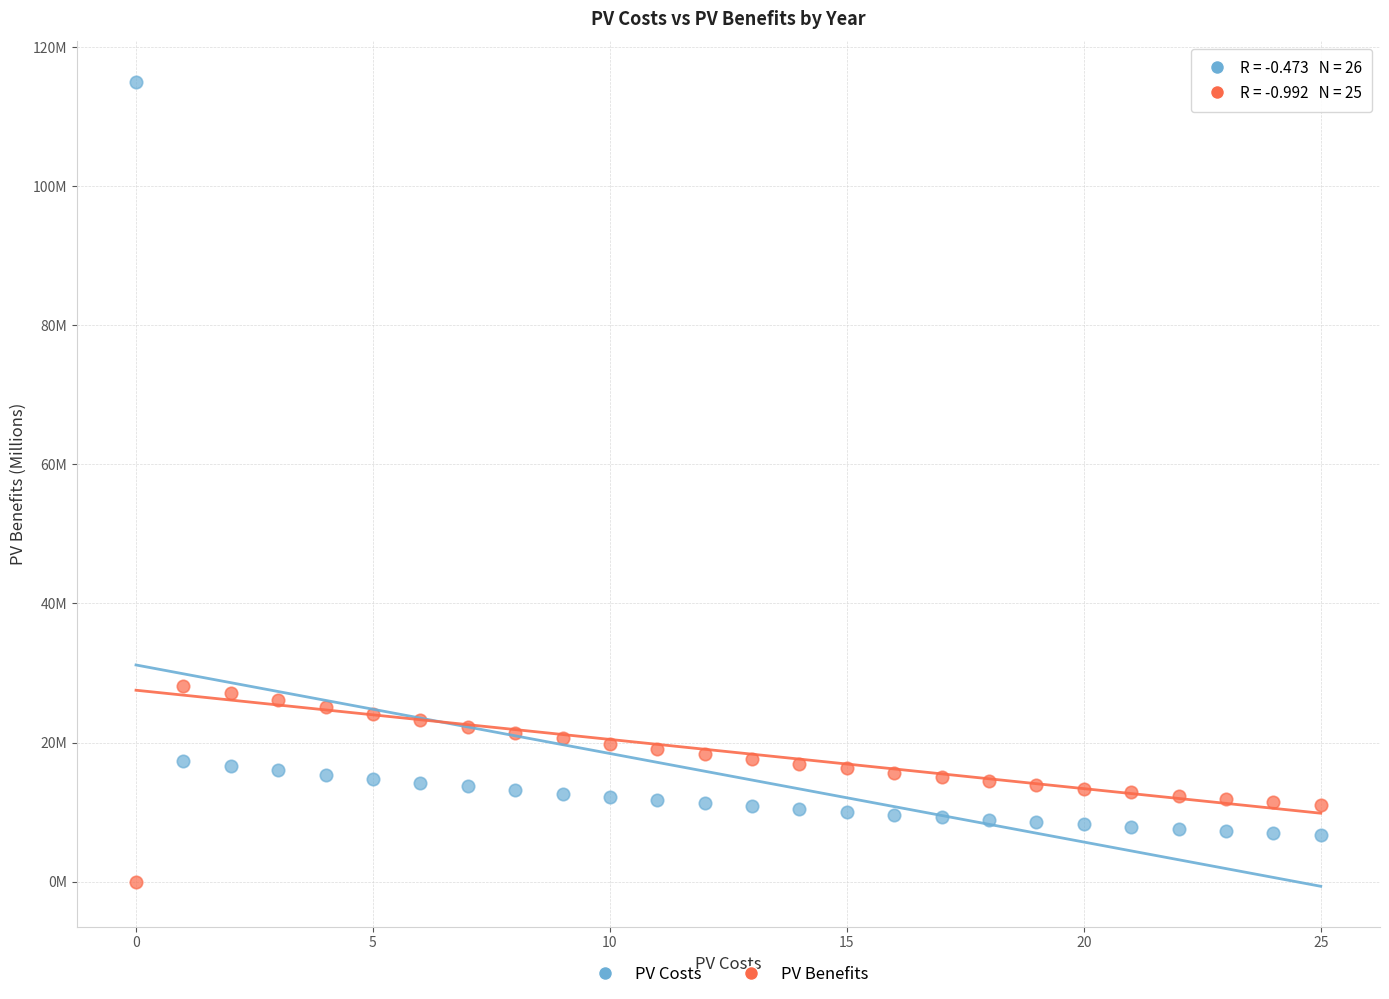

Which series contains the highest Y value?

PV Costs